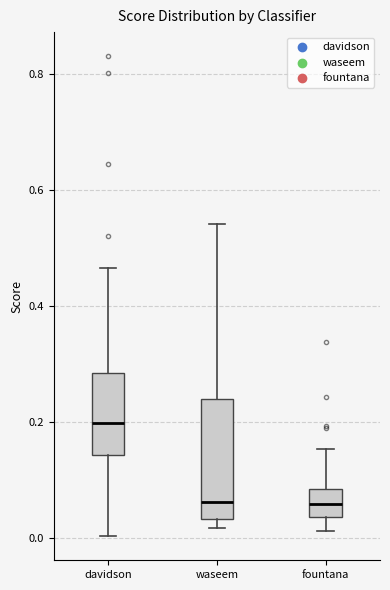

Reading left to right, read every box against the y-axis: the position of its median line, the range the box covers, and the ends of its whiskers. The values are not printed on the chart, so give them approximately, as read against the axis.

davidson: median 0.20, box 0.14 to 0.28, whiskers 0.00 to 0.46
waseem: median 0.06, box 0.04 to 0.24, whiskers 0.02 to 0.54
fountana: median 0.06, box 0.04 to 0.08, whiskers 0.02 to 0.16